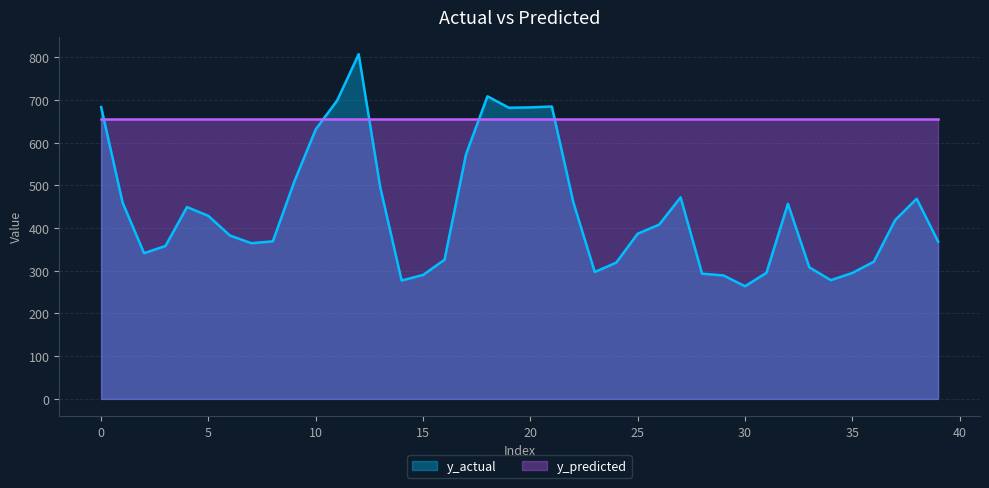

What is the value of the 2nd point from the left?

459.7